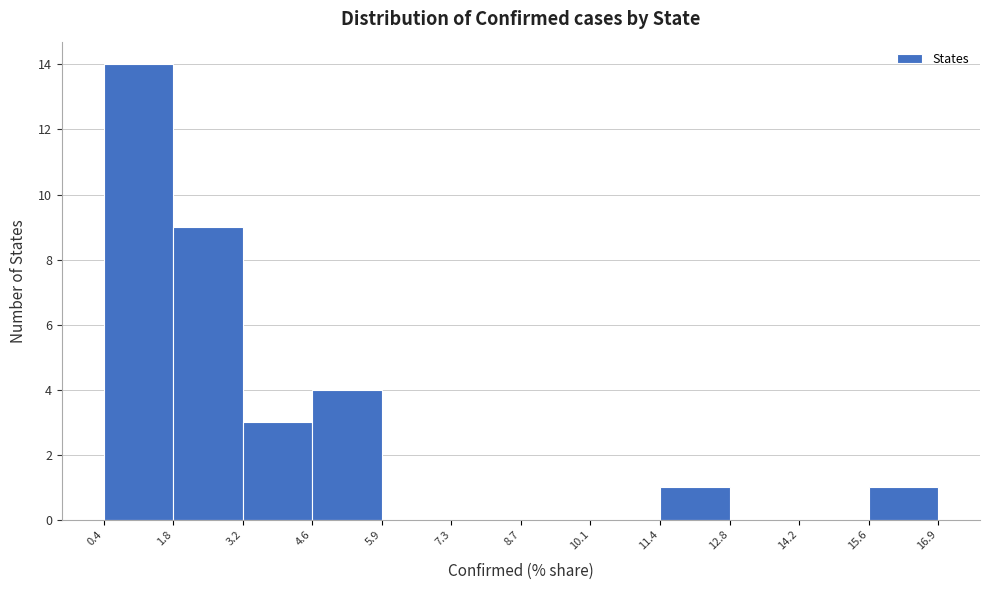

How tall is the bar that spans 11.4 to 12.8 on the x-axis? The values are not printed on the chart, so give them approximately, as read against the axis.

1